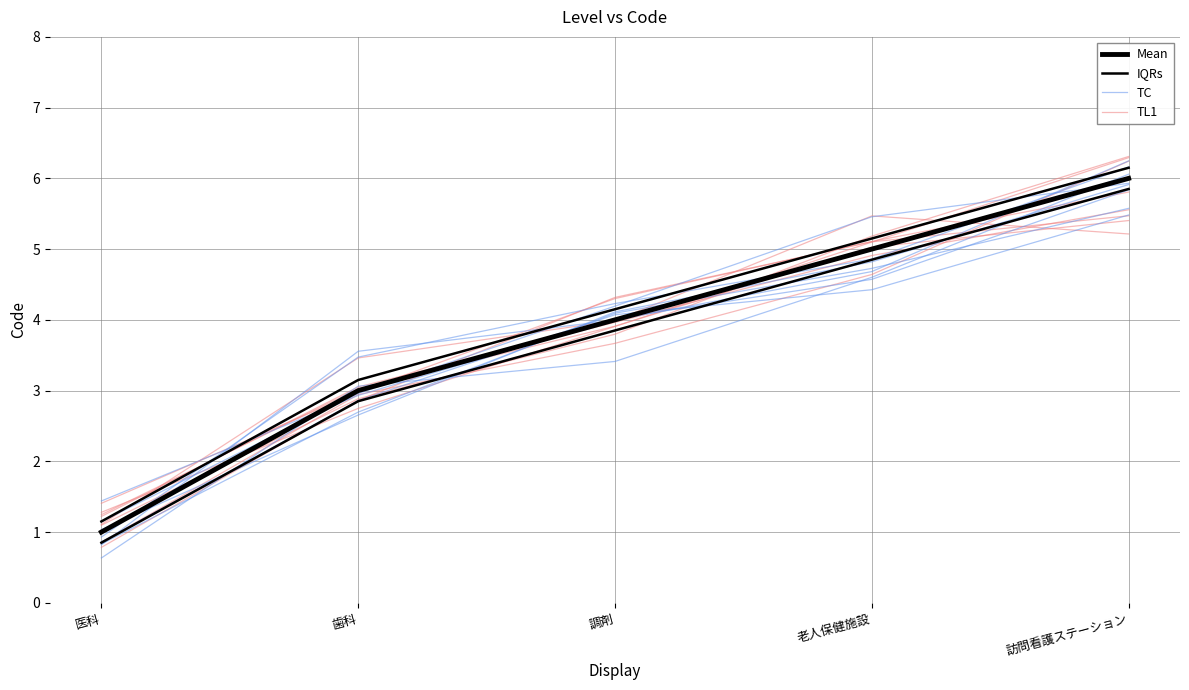

True or false: IQRs and Mean intersect in this chart.

False